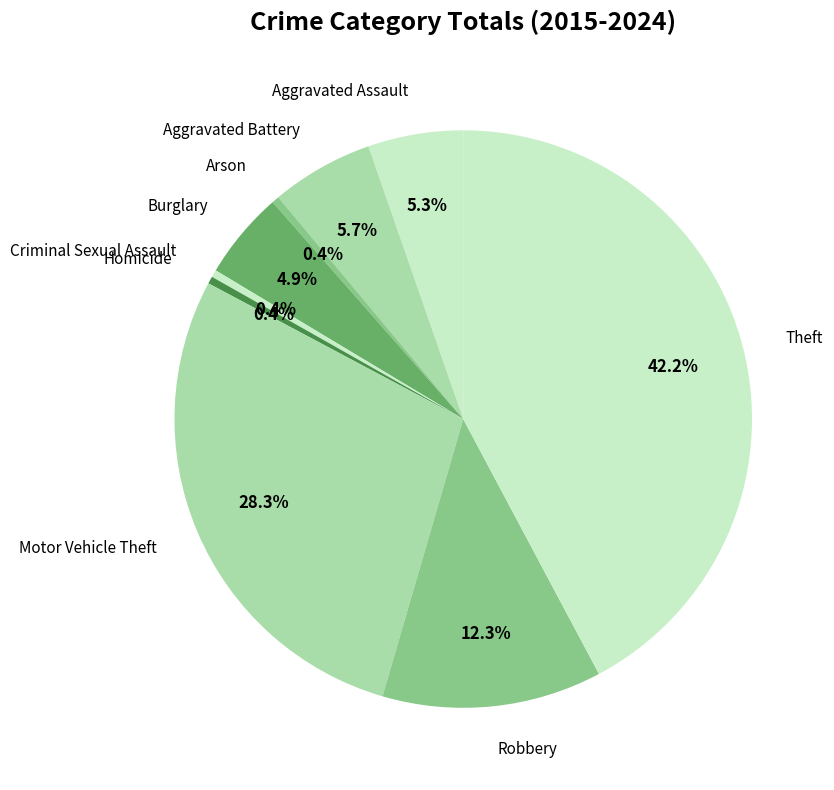

To the nearest percent, what is the average slice percentage?

11%